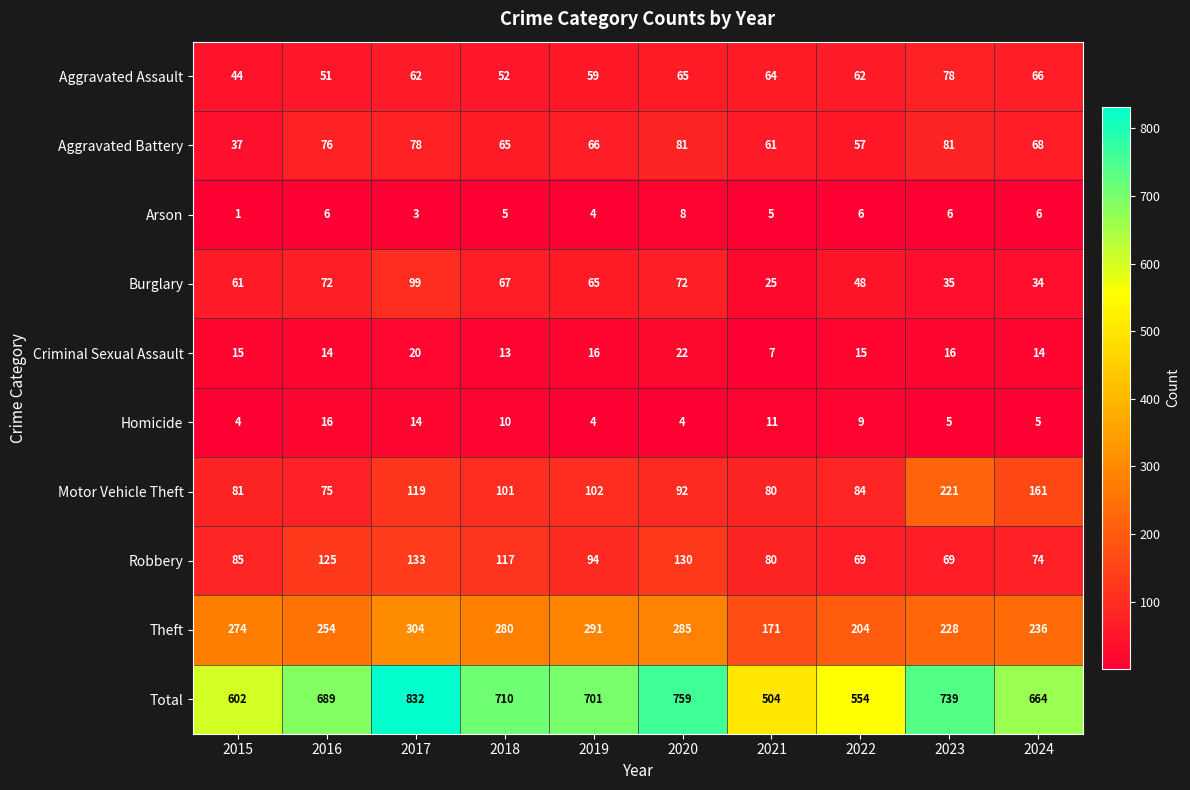

Where is Burglary nearest to the value 62?

2015